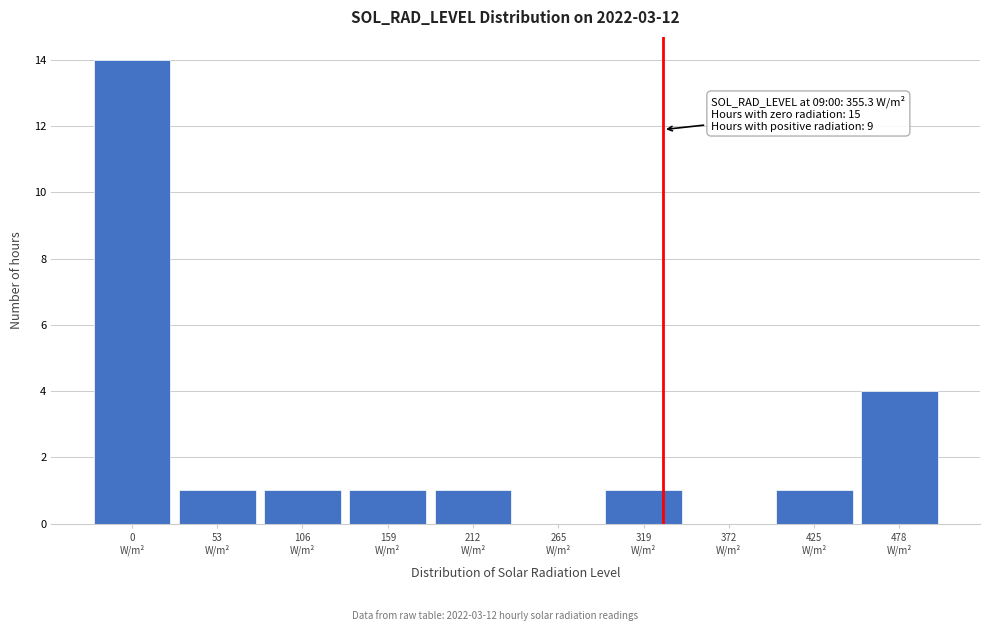

What is the maximum value shown in the chart?

14